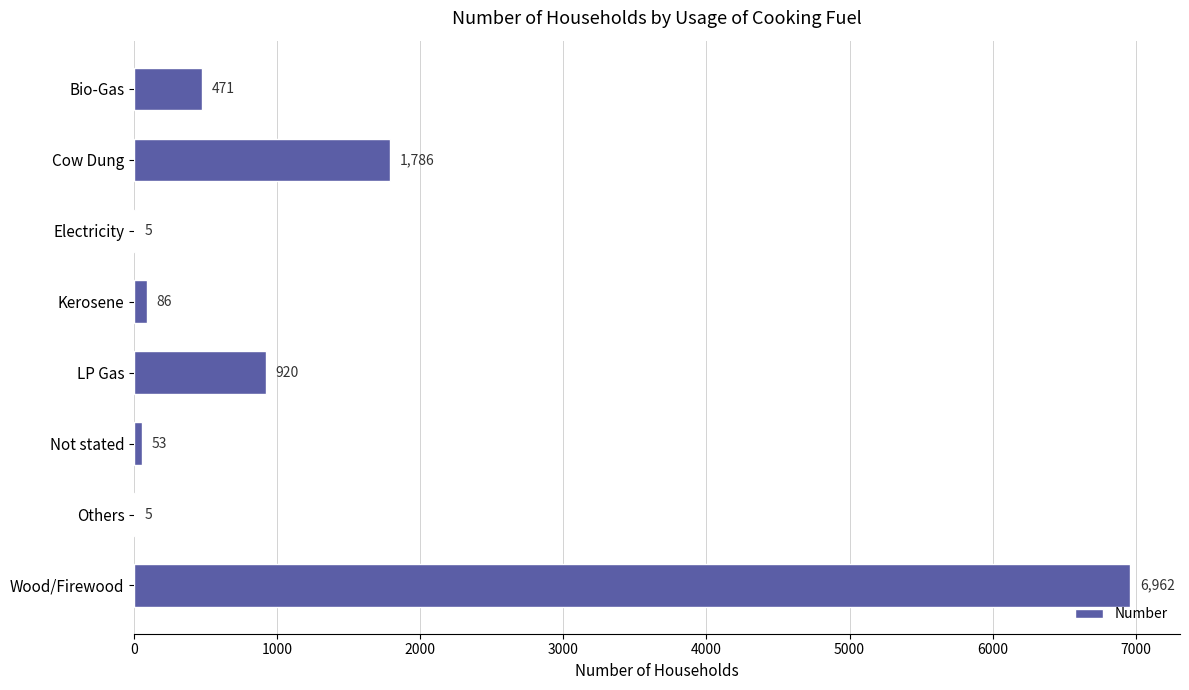

Reading top to bottom, transcribe all the data shown in this chart.

Bio-Gas=471	Cow Dung=1786	Electricity=5	Kerosene=86	LP Gas=920	Not stated=53	Others=5	Wood/Firewood=6962